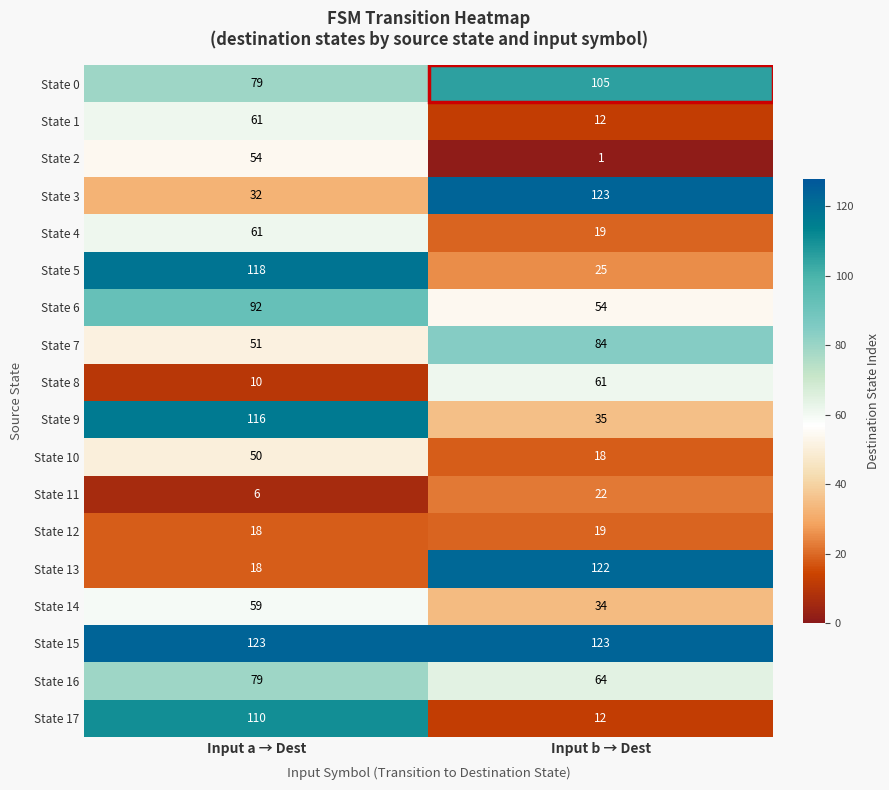

Which category has the lowest value in the State 5 series?

Input b → Dest